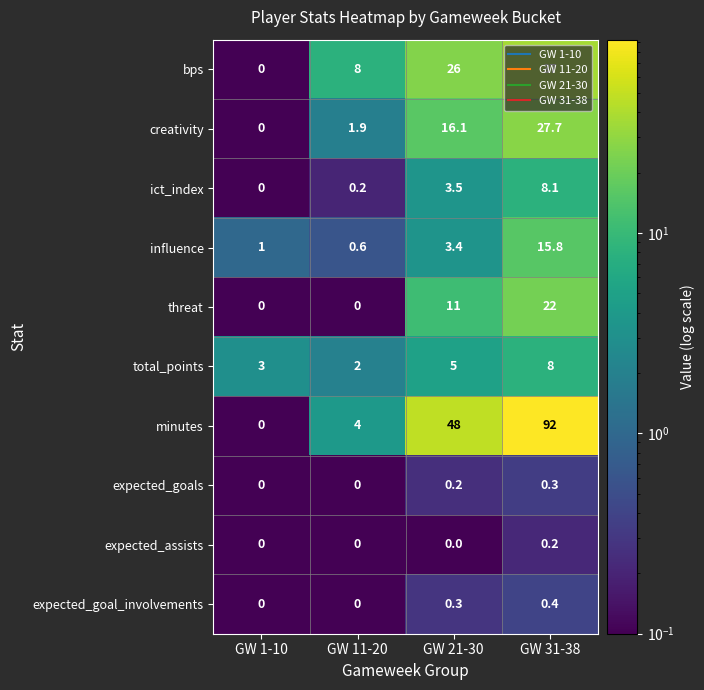

At which label does influence first exceed 3?

GW 21-30